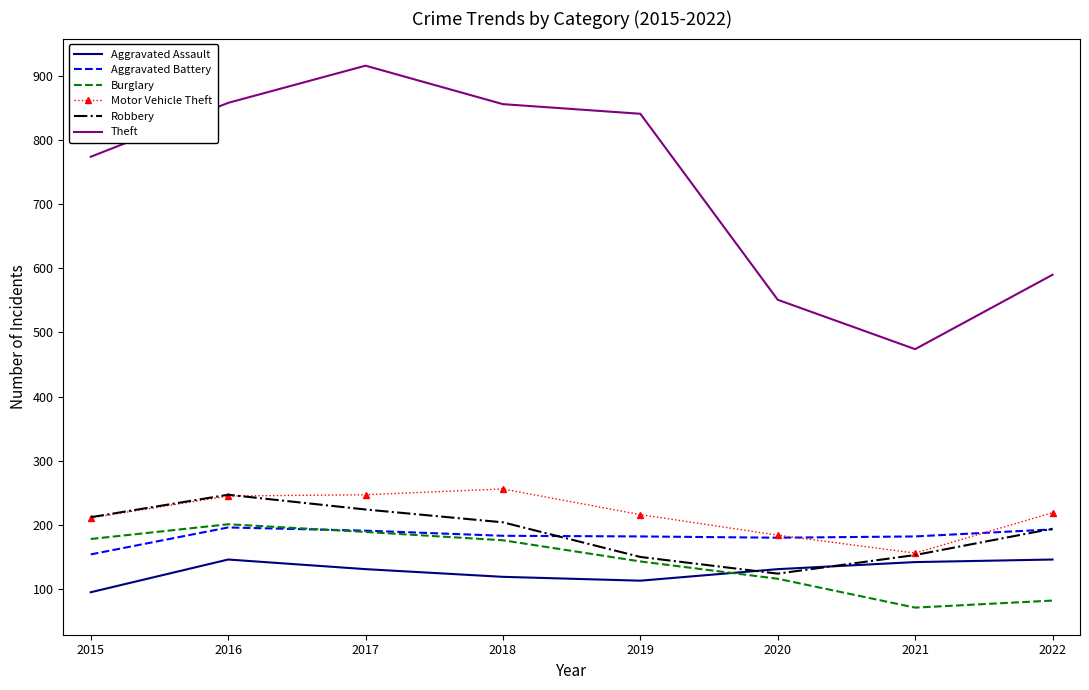

At how many categories does at least one series exceed 312?

8